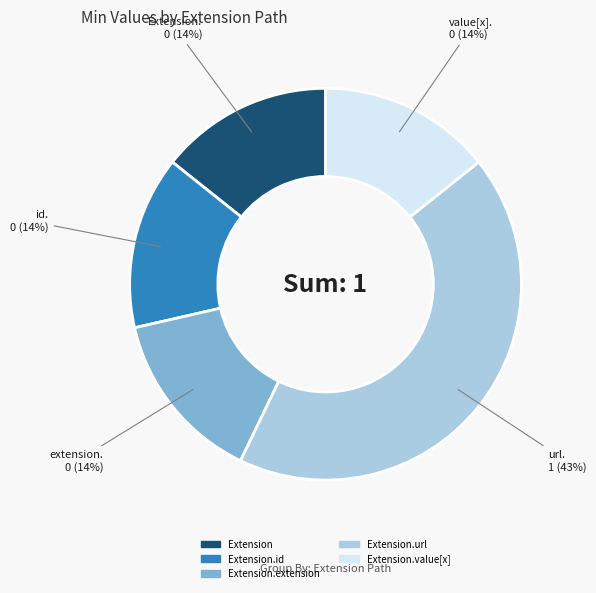

Is there any slice that represents more than half of the pie?

No